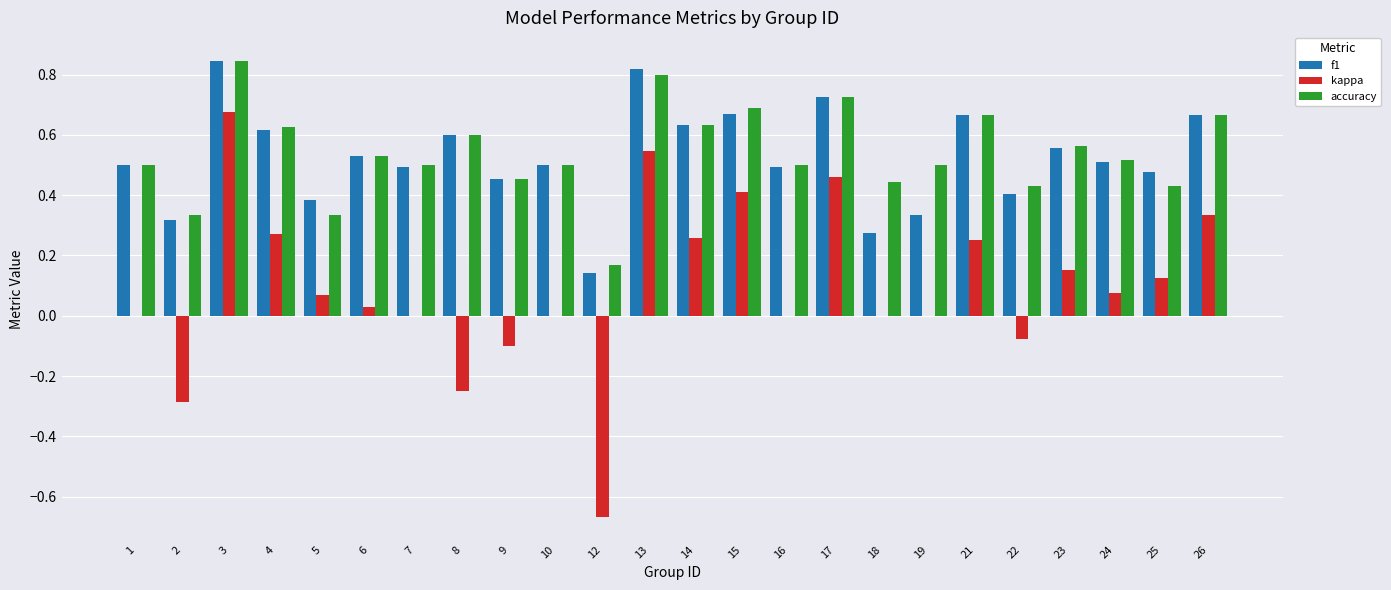

At which category is the sum across all series the highest?

3